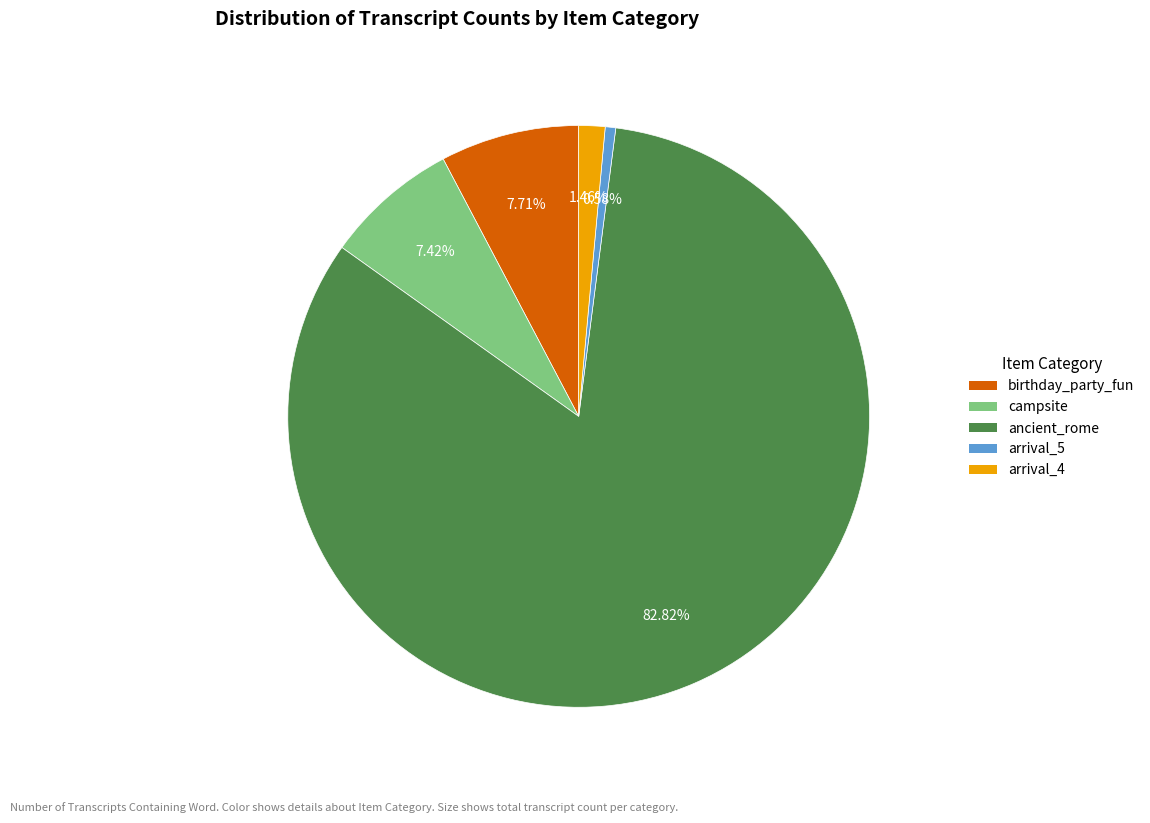

Is there a majority slice in this chart?

Yes